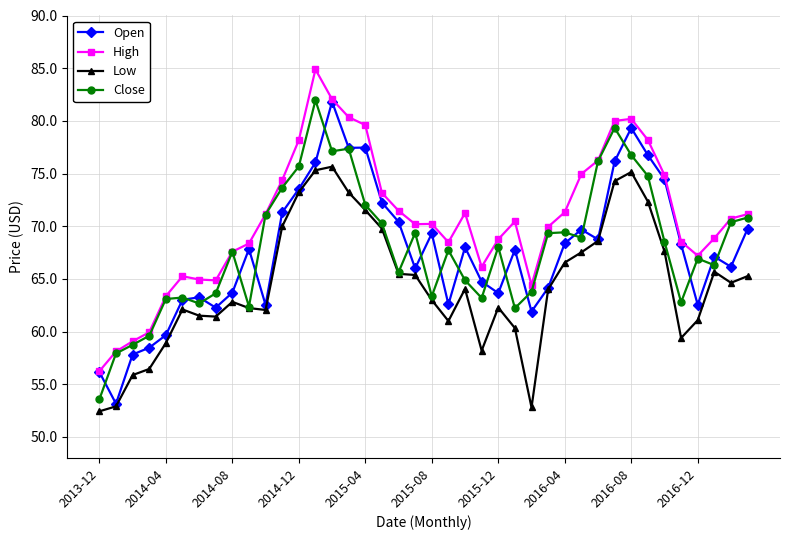

What is the highest value of the Low series?

75.7